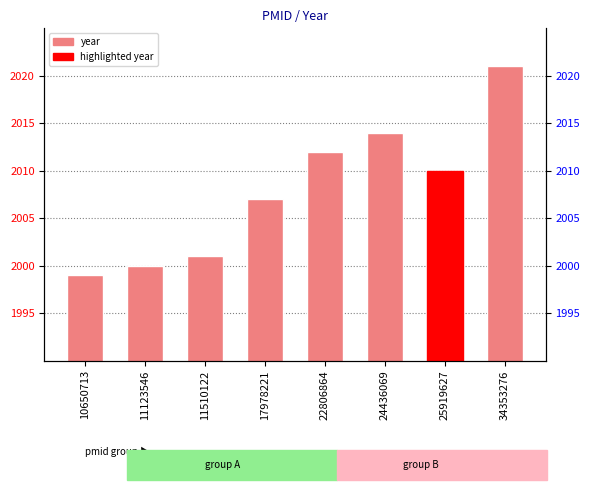

Which has a higher value, 11123546 or 17978221?

17978221